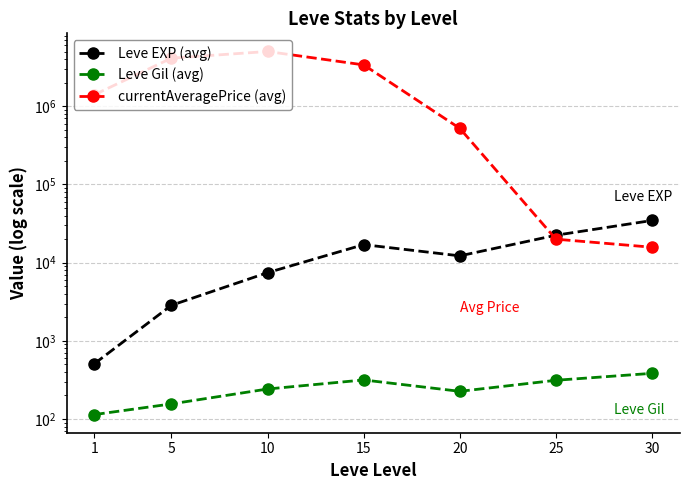

Is it true that currentAveragePrice (avg) equals 8248 at 30?

False